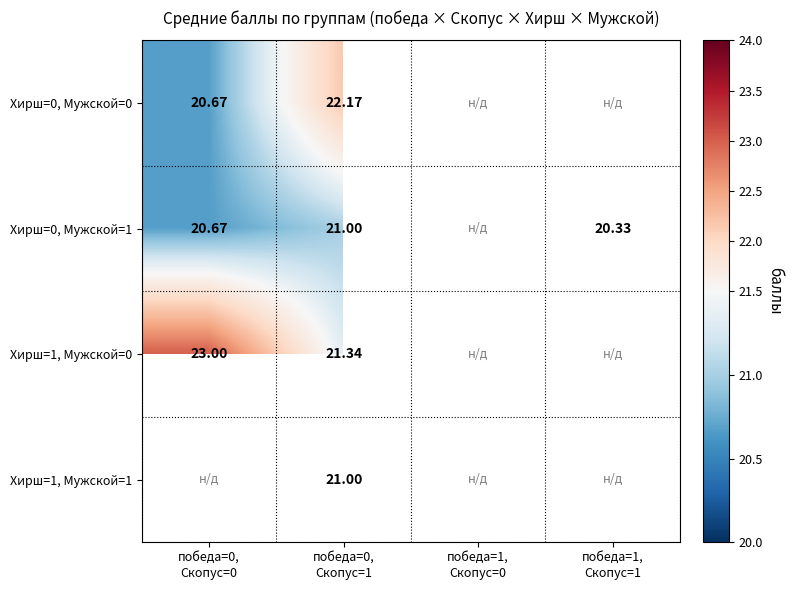

Which category has the highest value across all series?

победа=0,
Скопус=0